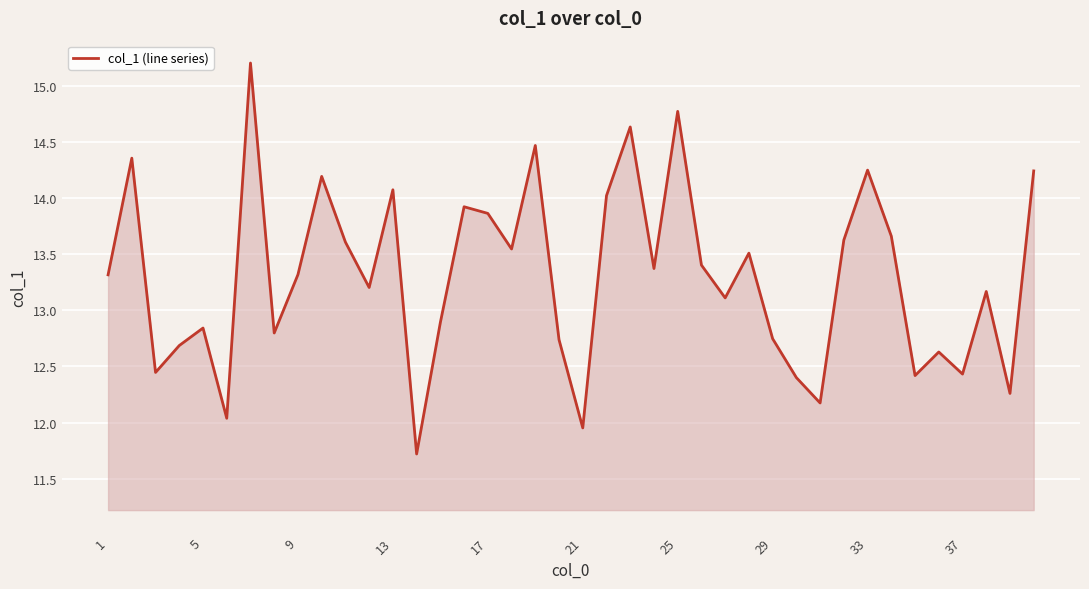

What is the difference between the second highest and second lowest values?

2.8